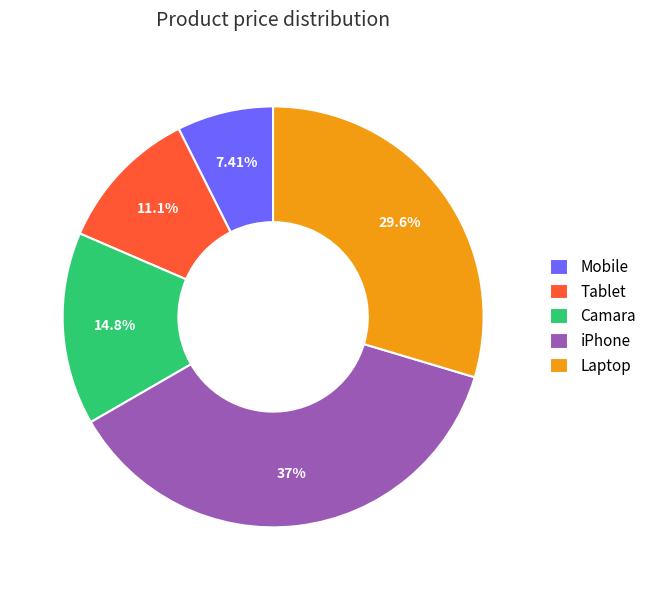

Does Tablet account for over 50% of the chart?

No